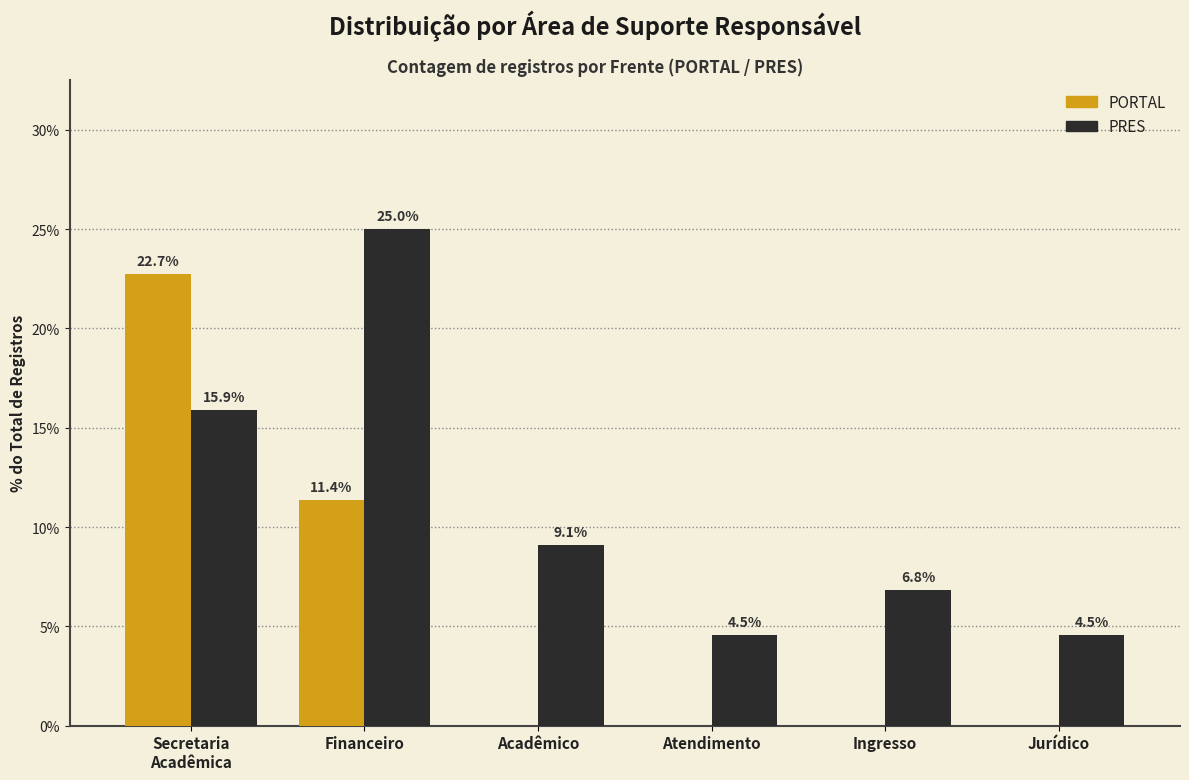

What is the highest value of the PRES series?

25.0